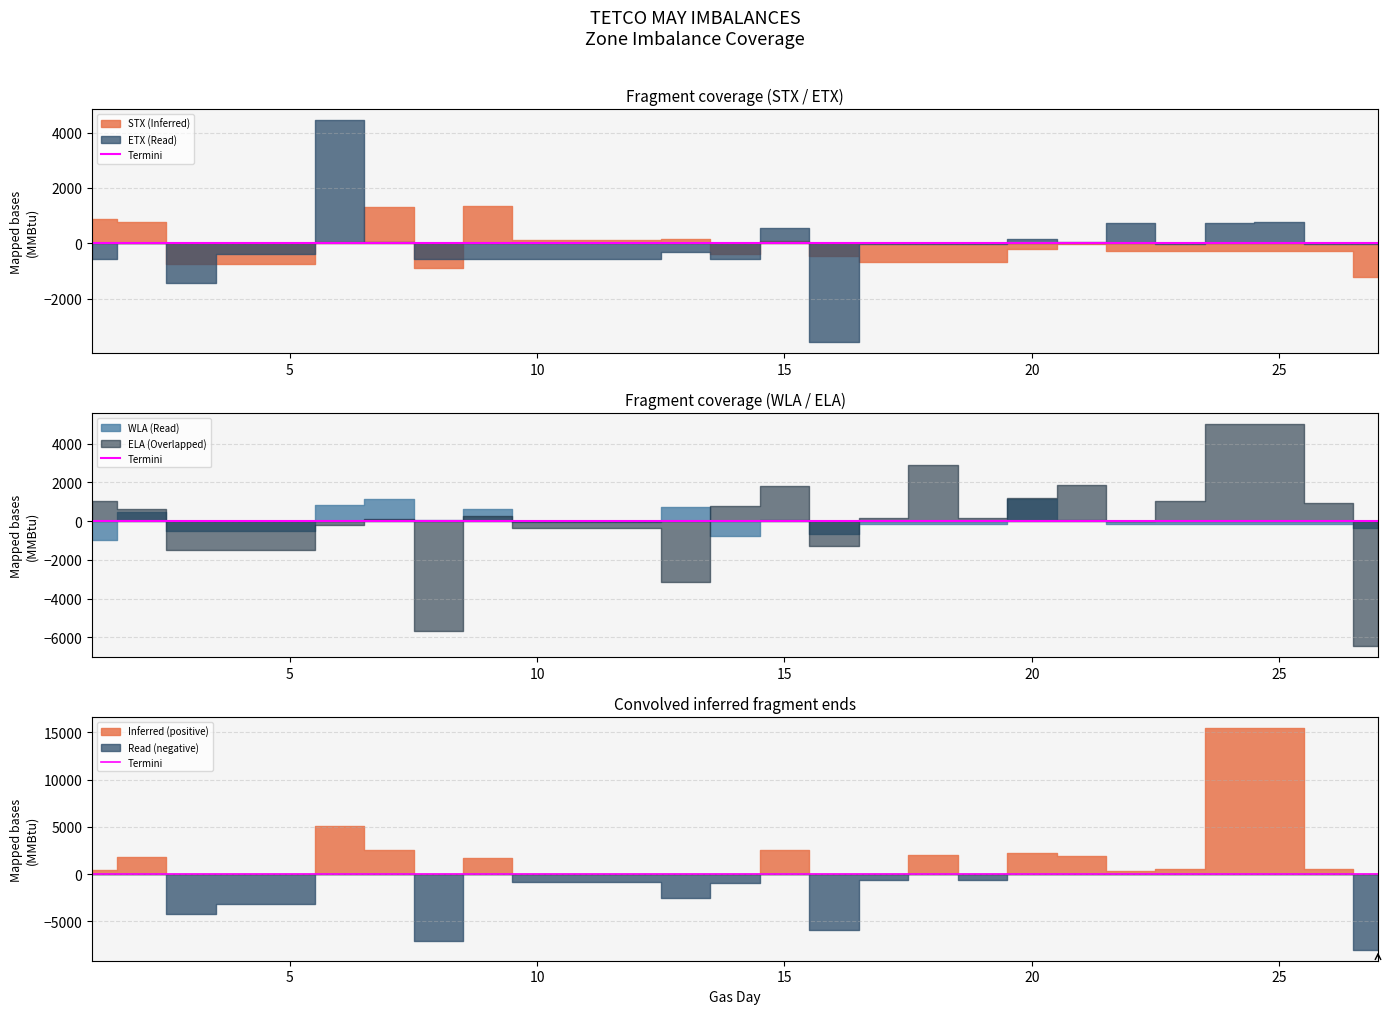

True or false: WLA and ELA intersect in this chart.

True